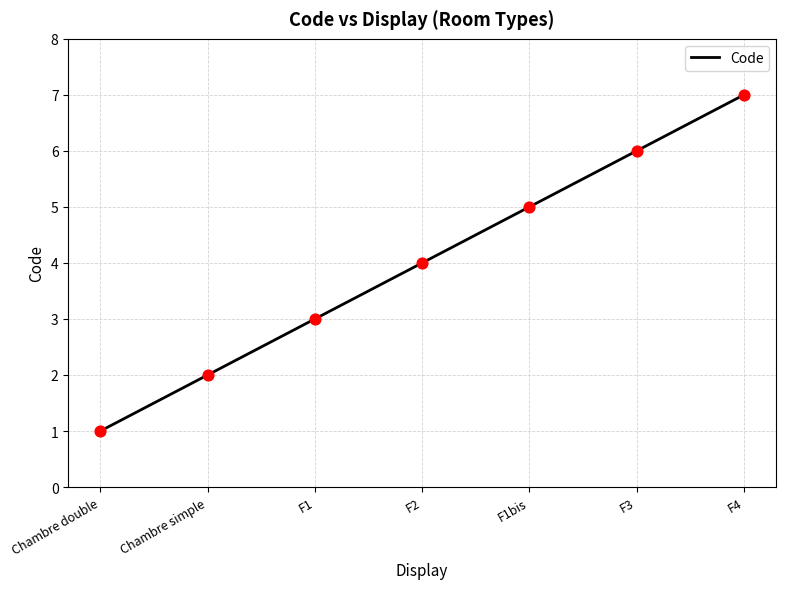

Which has a higher value, F4 or F2?

F4